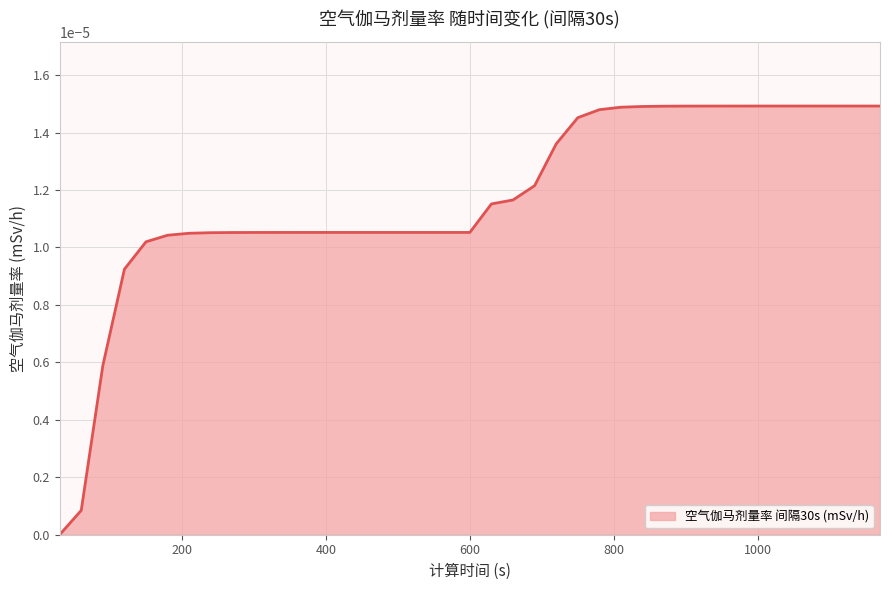

At which category does the chart reach its peak across all series?

1050